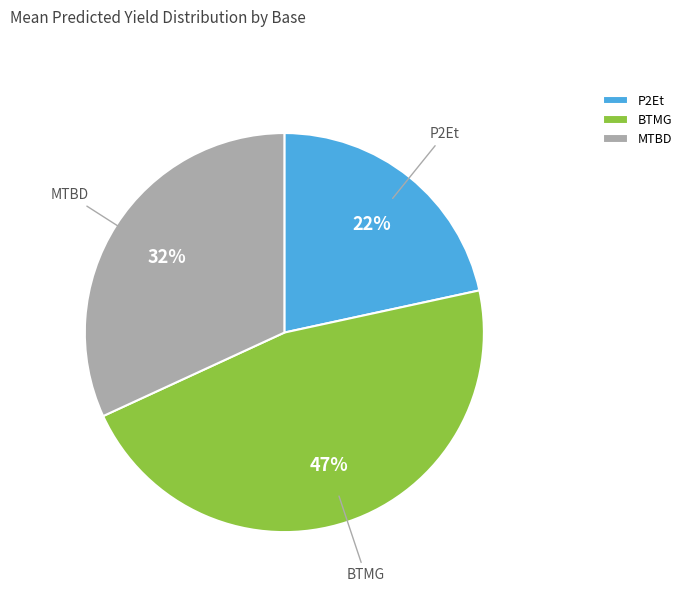

The BTMG slice represents 57% of the pie. True or false?

False